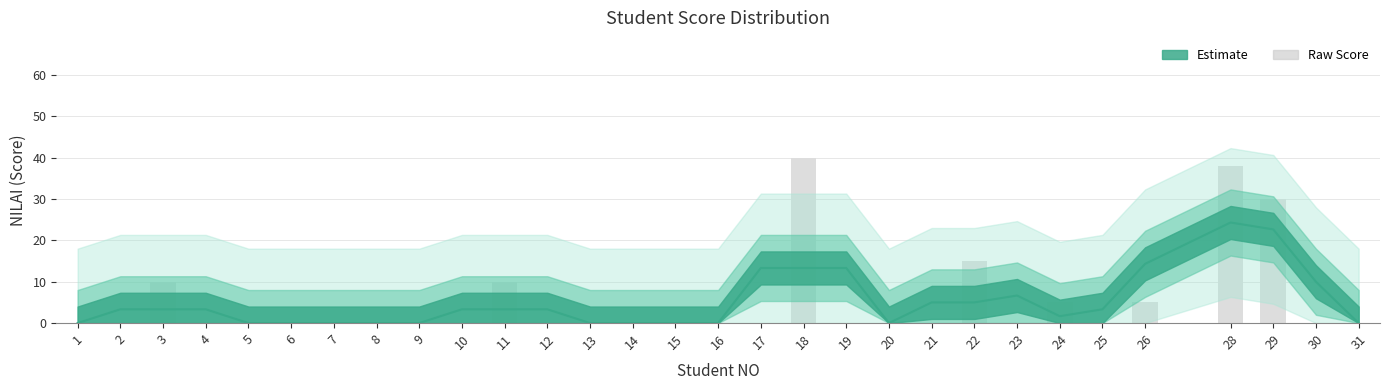

How many categories are shown in the chart?

30